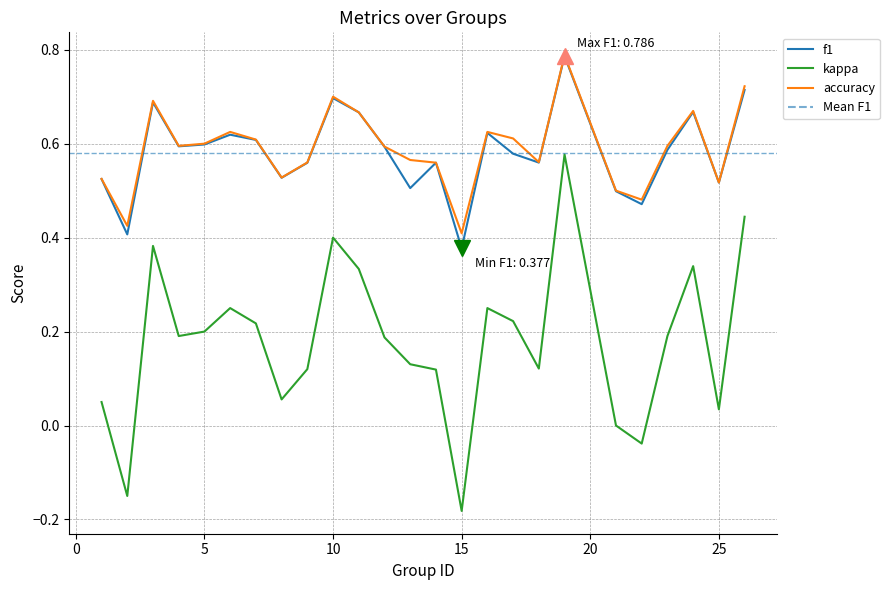

Which series has the largest range (max minus min)?

kappa